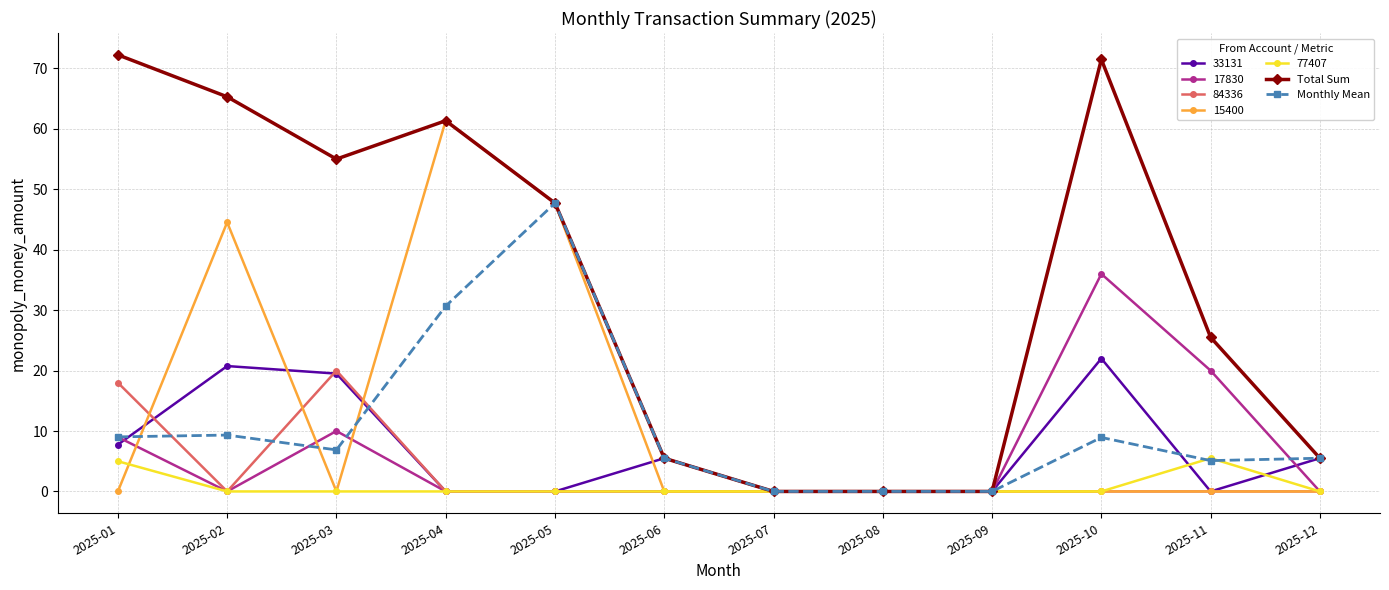

True or false: Monthly Mean has more than 1 points higher than both neighbors.

True